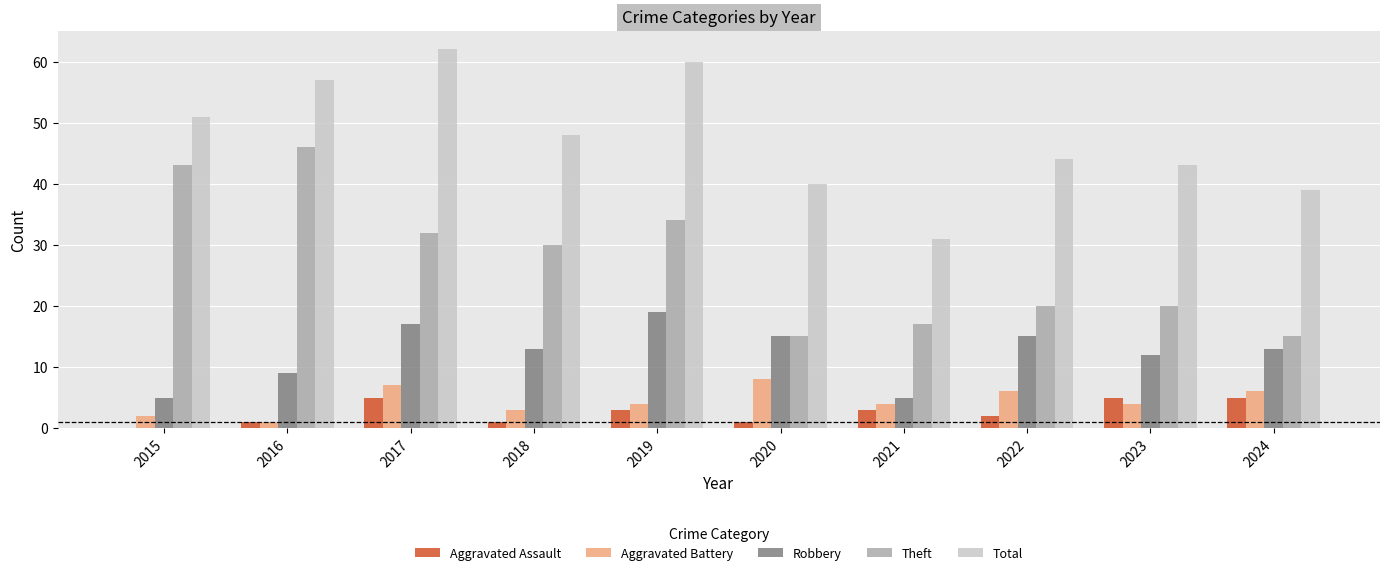

Which series has the largest total across all categories?

Total